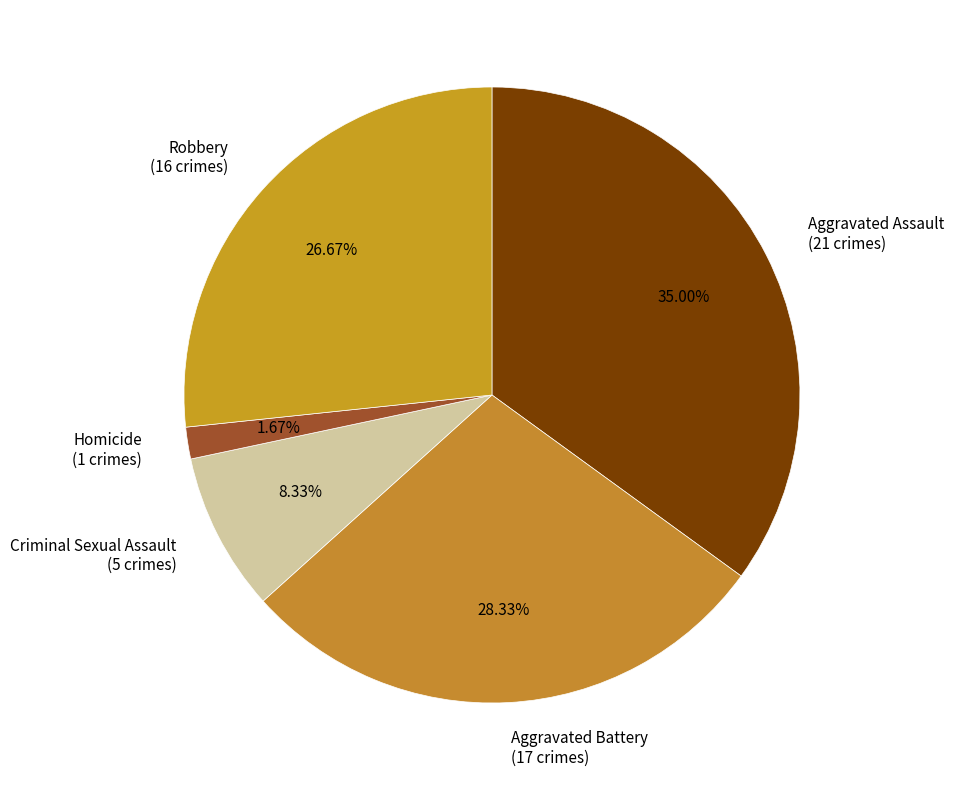

Count the number of slices in the pie.

5